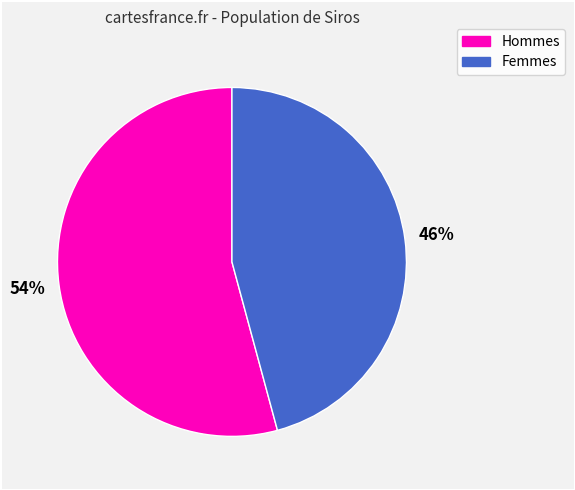

To the nearest percent, what is the average slice percentage?

50%